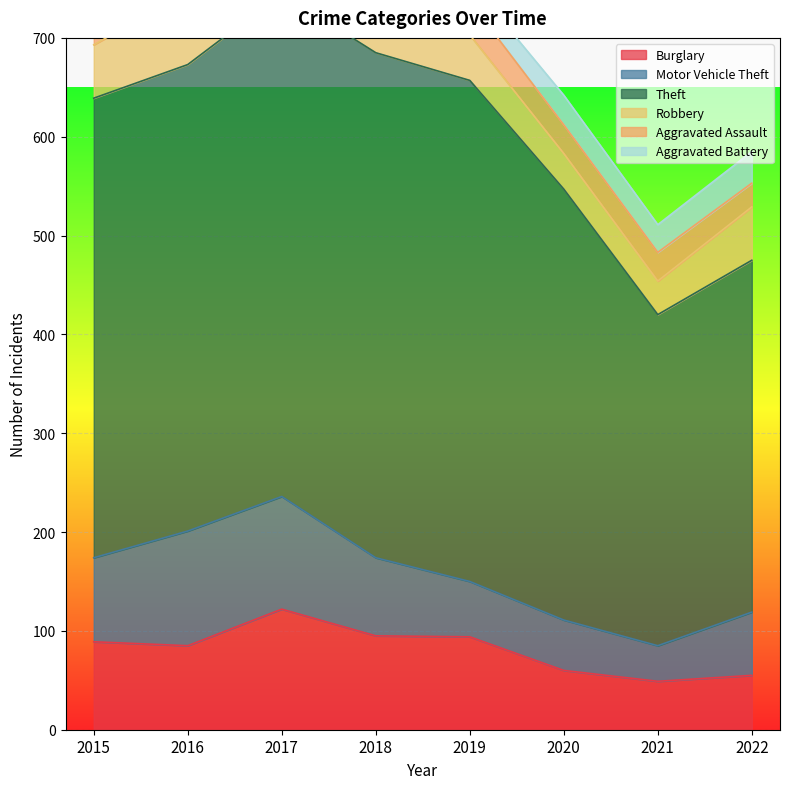

At which label is Theft closest to 423?

2020